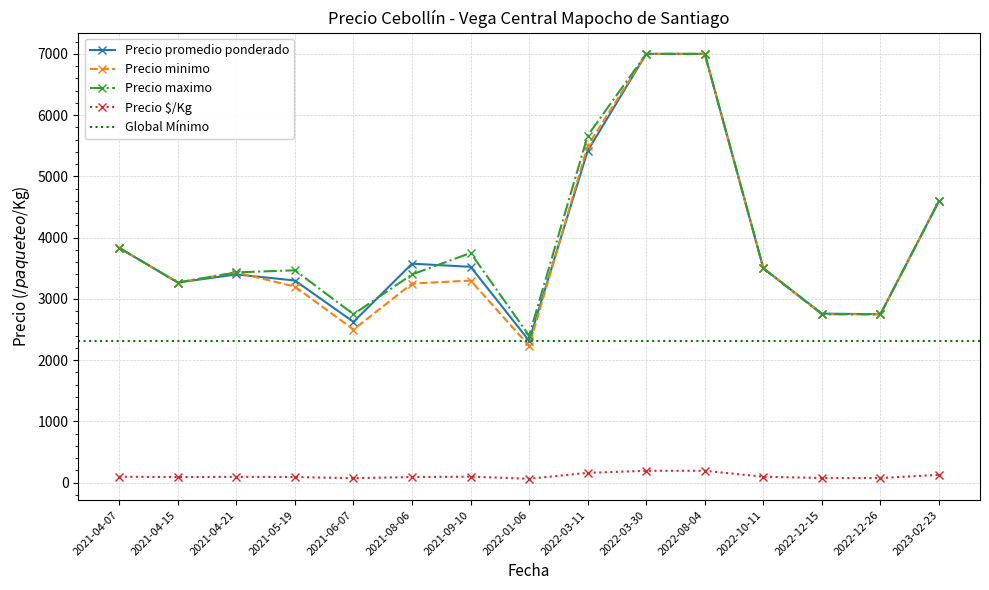

Is the value of Precio minimo at 2021-05-19 greater than the value of Precio $/Kg at 2021-05-19?

Yes